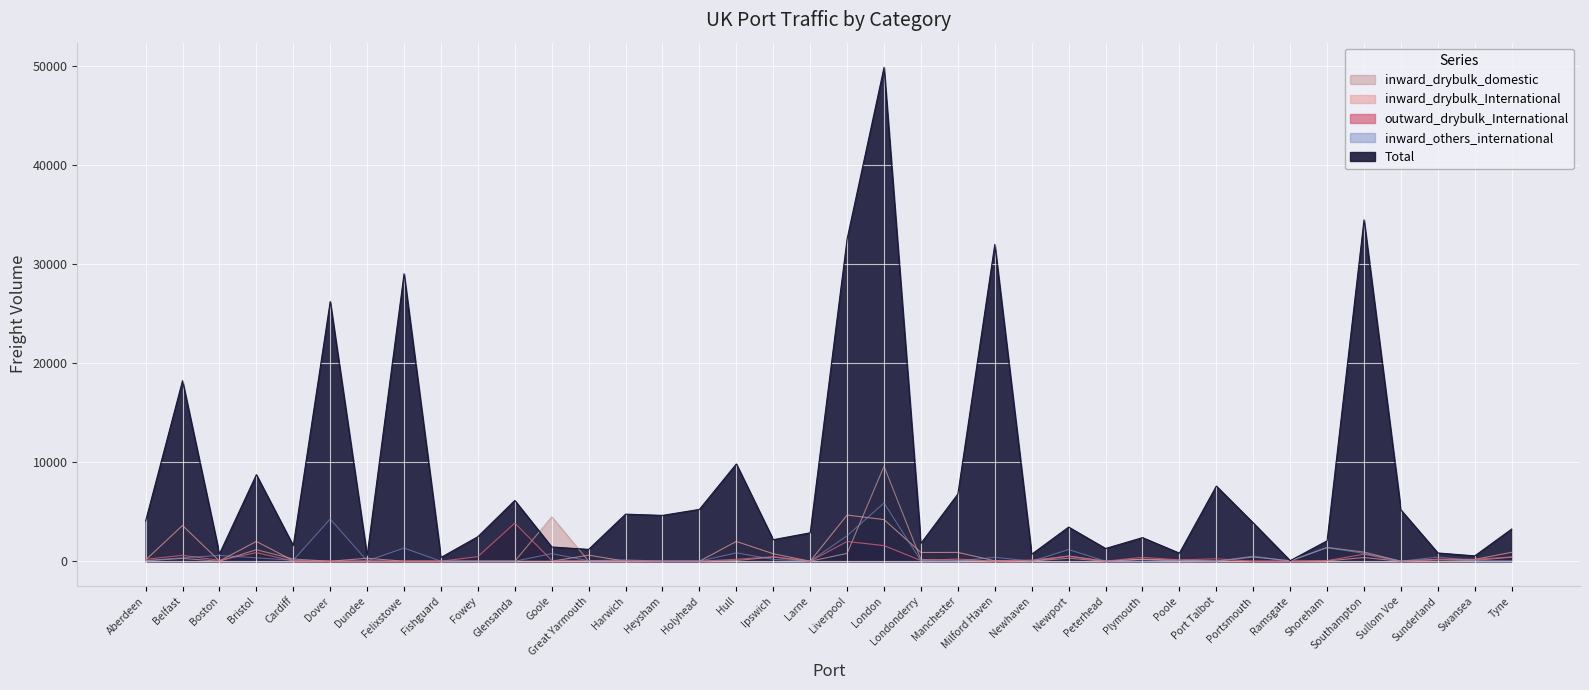

What is the highest value of the inward_drybulk_domestic series?

9588